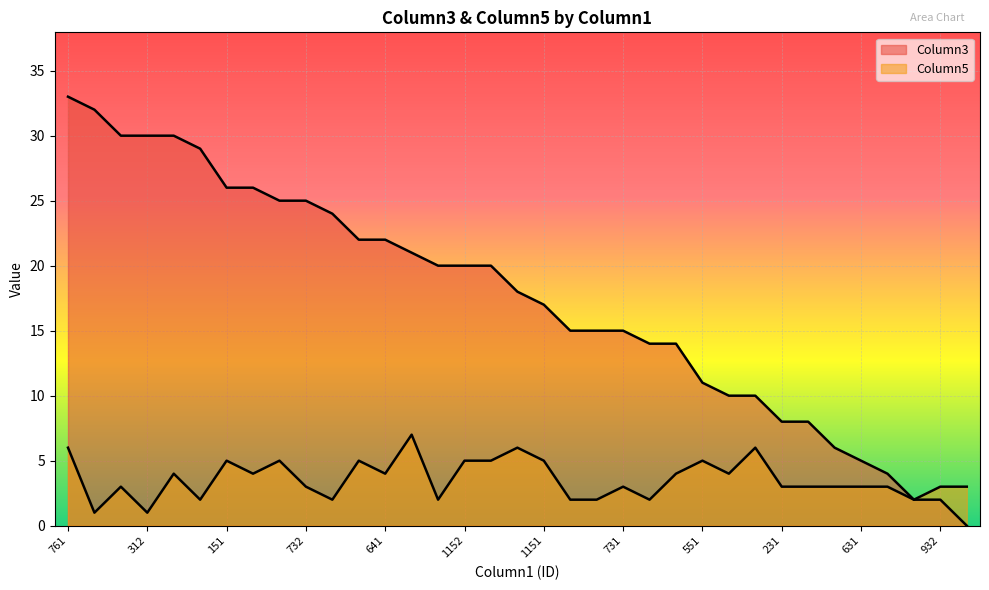

Reading left to right, transcribe all the data shown in this chart.

Column3: 33	32	30	30	30	29	26	26	25	25	24	22	22	21	20	20	20	18	17	15	15	15	14	14	11	10	10	8	8	6	5	4	2	2	0
Column5: 6	1	3	1	4	2	5	4	5	3	2	5	4	7	2	5	5	6	5	2	2	3	2	4	5	4	6	3	3	3	3	3	2	3	3